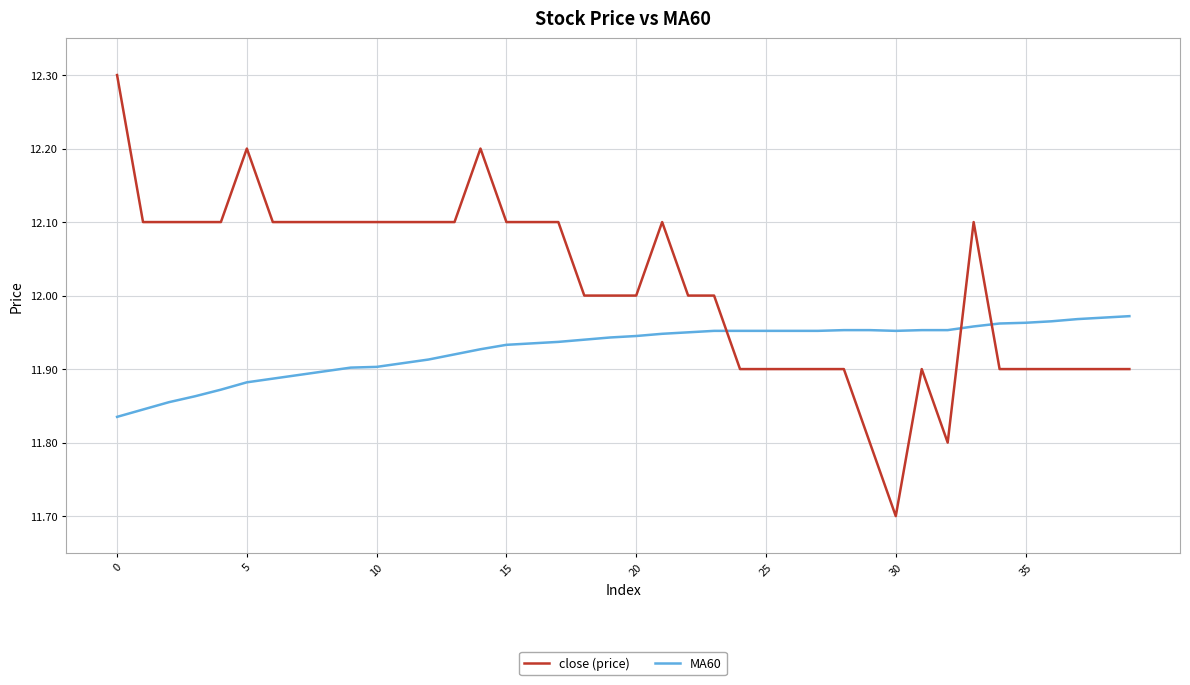

What is the sum of all close (price) values?

480.5